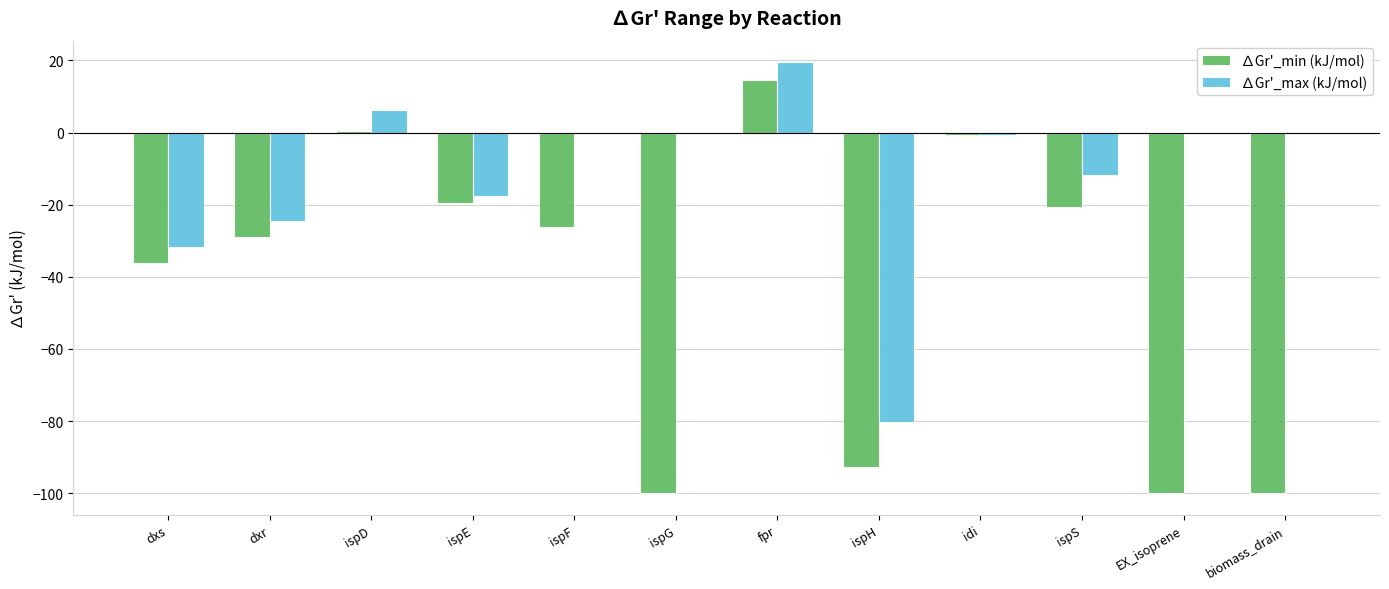

What is the total value across all series at ispF?

-26.1